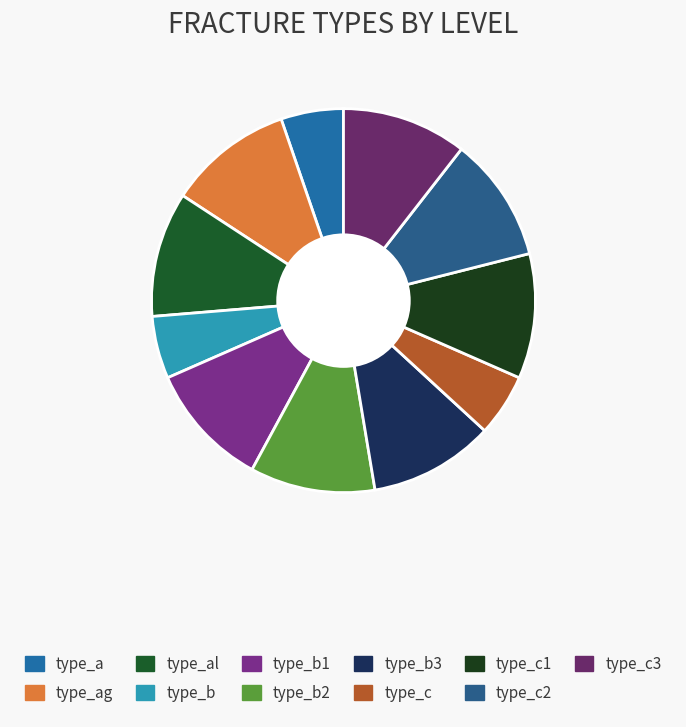

What is the smallest slice in the pie chart?

type_a